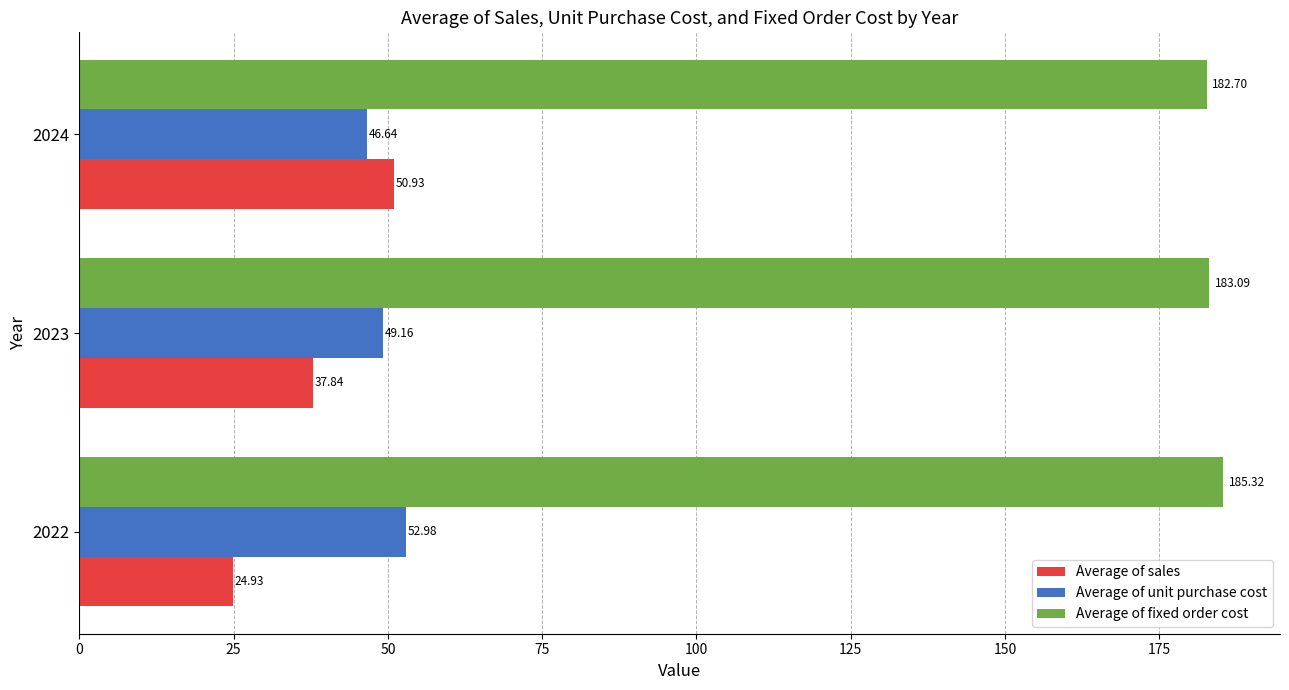

Which series has the largest total across all categories?

Average of fixed order cost